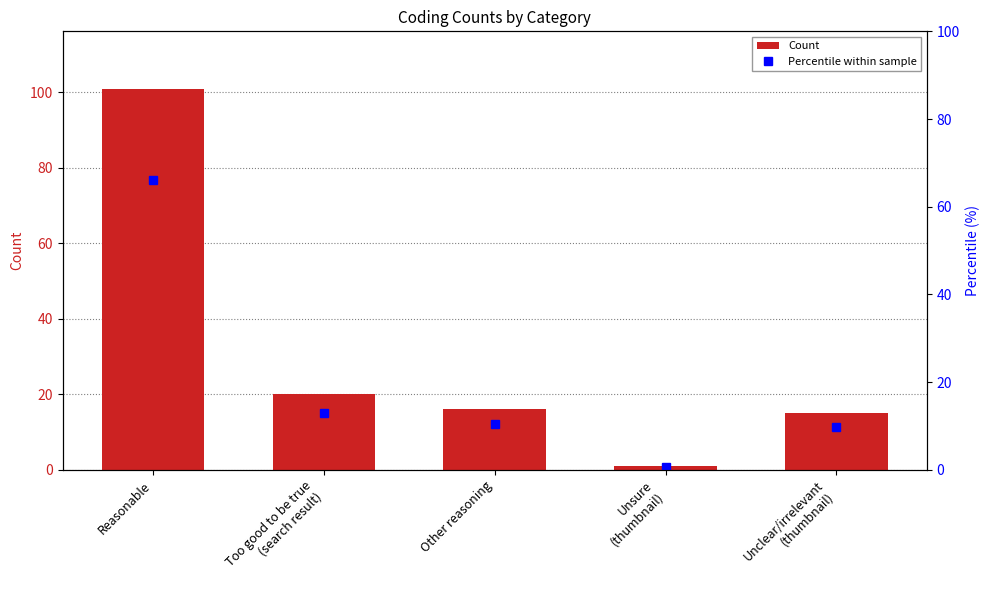

How many series are shown in this chart?

2